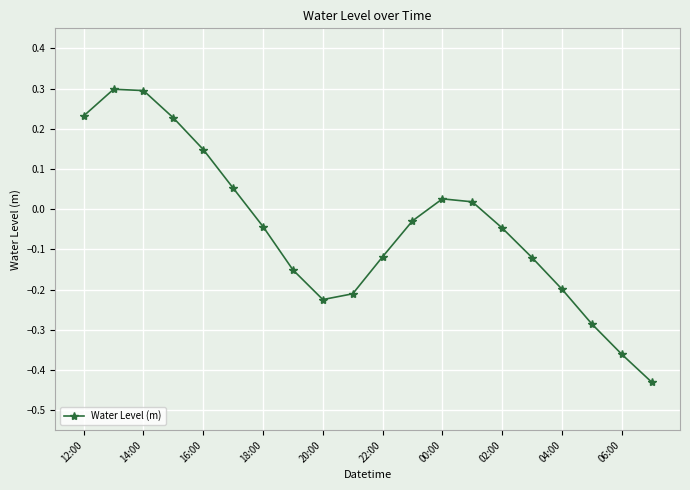

What is the sum of all values?

-0.9